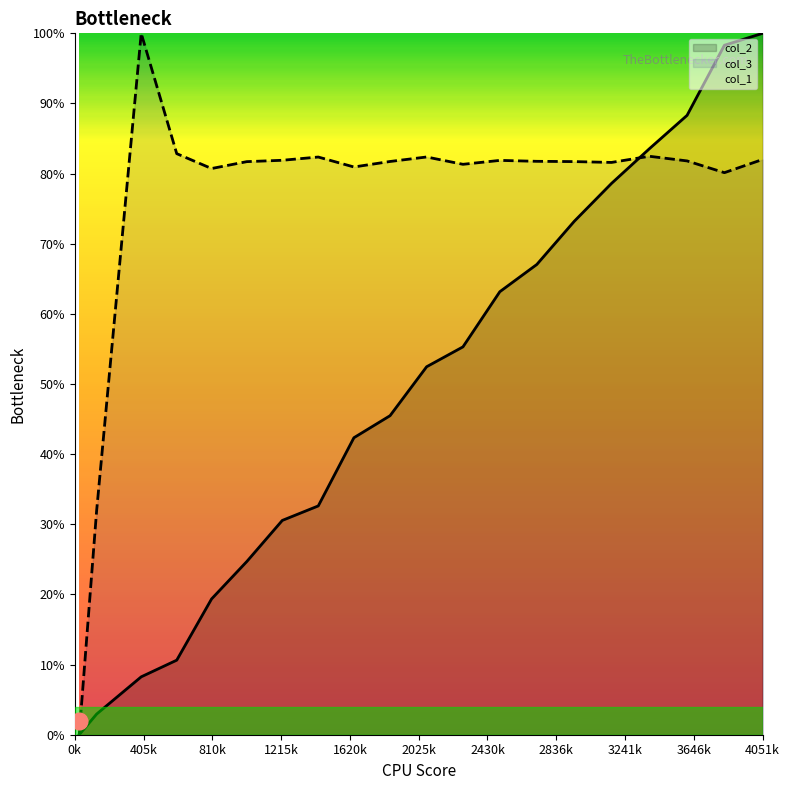

Does the chart display data point markers on the line(s)?

No